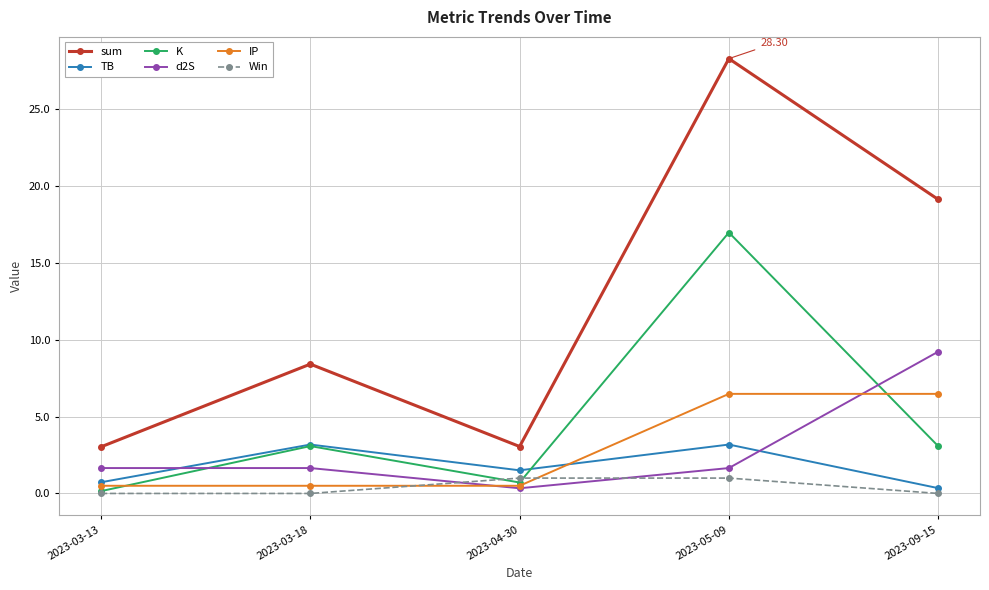

True or false: K and d2S cross at least once.

True